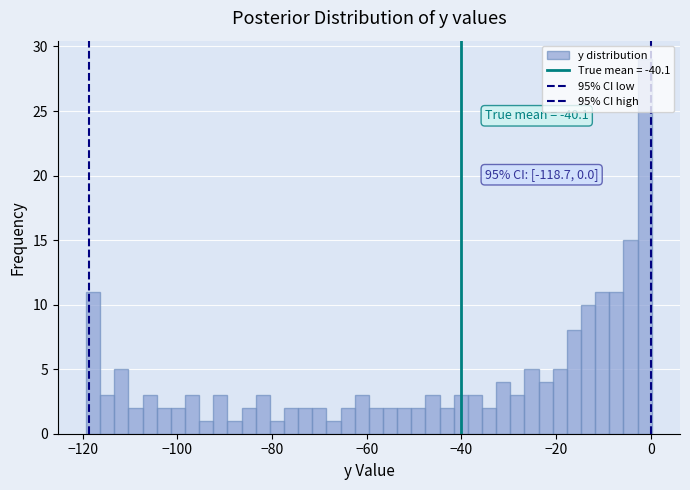

Around what value on the x-axis is the tallest bar? Give the approximate position of its centre, as read against the axis.

-2